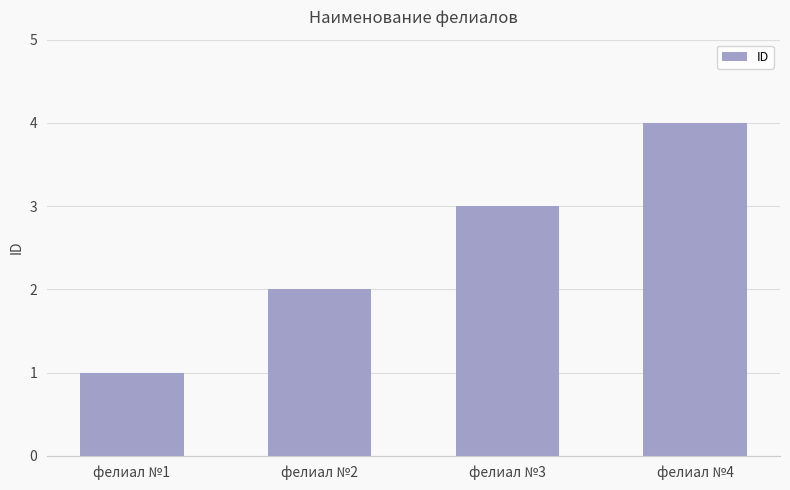

Reading right to left, list all the values displayed in this chart.

4	3	2	1